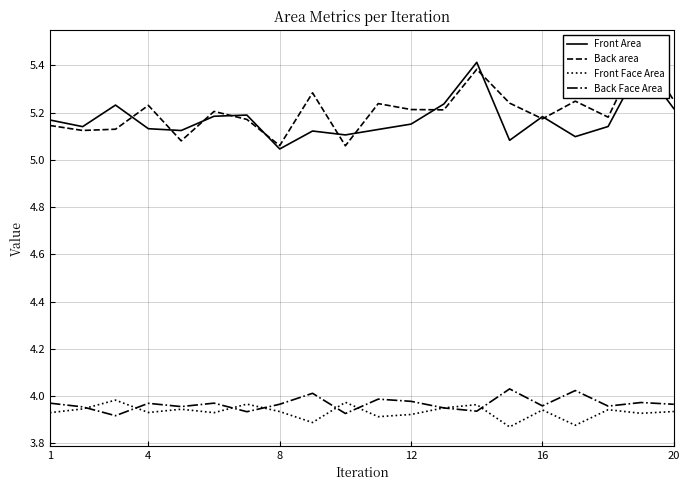

True or false: Front Area and Front Face Area cross at least once.

False